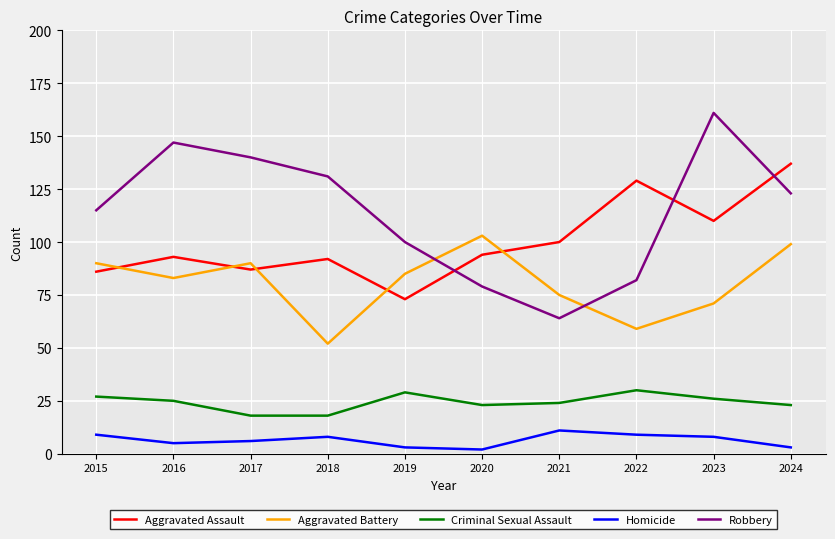

Reading right to left, what are all the values shown in this chart?

Aggravated Assault: 137	110	129	100	94	73	92	87	93	86
Aggravated Battery: 99	71	59	75	103	85	52	90	83	90
Criminal Sexual Assault: 23	26	30	24	23	29	18	18	25	27
Homicide: 3	8	9	11	2	3	8	6	5	9
Robbery: 123	161	82	64	79	100	131	140	147	115